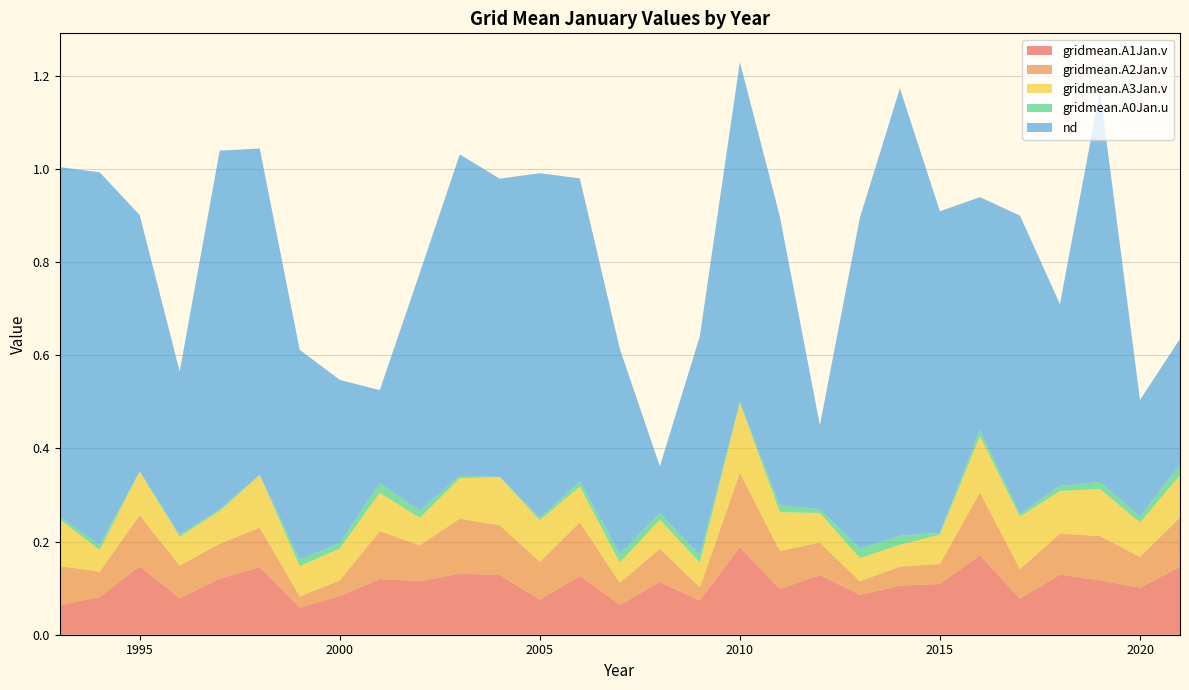

Reading left to right, what are all the values shown in this chart?

gridmean.A1Jan.v: 1993=0.1	1994=0.1	1995=0.1	1996=0.1	1997=0.1	1998=0.1	1999=0.1	2000=0.1	2001=0.1	2002=0.1	2003=0.1	2004=0.1	2005=0.1	2006=0.1	2007=0.1	2008=0.1	2009=0.1	2010=0.2	2011=0.1	2012=0.1	2013=0.1	2014=0.1	2015=0.1	2016=0.2	2017=0.1	2018=0.1	2019=0.1	2020=0.1	2021=0.1
gridmean.A2Jan.v: 1993=0.1	1994=0.1	1995=0.1	1996=0.1	1997=0.1	1998=0.1	1999=0.0	2000=0.0	2001=0.1	2002=0.1	2003=0.1	2004=0.1	2005=0.1	2006=0.1	2007=0.0	2008=0.1	2009=0.0	2010=0.2	2011=0.1	2012=0.1	2013=0.0	2014=0.0	2015=0.0	2016=0.1	2017=0.1	2018=0.1	2019=0.1	2020=0.1	2021=0.1
gridmean.A3Jan.v: 1993=0.1	1994=0.0	1995=0.1	1996=0.1	1997=0.1	1998=0.1	1999=0.1	2000=0.1	2001=0.1	2002=0.1	2003=0.1	2004=0.1	2005=0.1	2006=0.1	2007=0.0	2008=0.1	2009=0.1	2010=0.2	2011=0.1	2012=0.1	2013=0.0	2014=0.0	2015=0.1	2016=0.1	2017=0.1	2018=0.1	2019=0.1	2020=0.1	2021=0.1
gridmean.A0Jan.u: 1993=0.0	1994=0.0	1995=0.0	1996=0.0	1997=0.0	1998=0.0	1999=0.0	2000=0.0	2001=0.0	2002=0.0	2003=0.0	2004=0.0	2005=0.0	2006=0.0	2007=0.0	2008=0.0	2009=0.0	2010=0.0	2011=0.0	2012=0.0	2013=0.0	2014=0.0	2015=0.0	2016=0.0	2017=0.0	2018=0.0	2019=0.0	2020=0.0	2021=0.0
nd: 1993=0.8	1994=0.8	1995=0.6	1996=0.3	1997=0.8	1998=0.7	1999=0.5	2000=0.3	2001=0.2	2002=0.5	2003=0.7	2004=0.6	2005=0.7	2006=0.7	2007=0.4	2008=0.1	2009=0.5	2010=0.7	2011=0.6	2012=0.2	2013=0.7	2014=1.0	2015=0.7	2016=0.5	2017=0.6	2018=0.4	2019=0.8	2020=0.2	2021=0.3